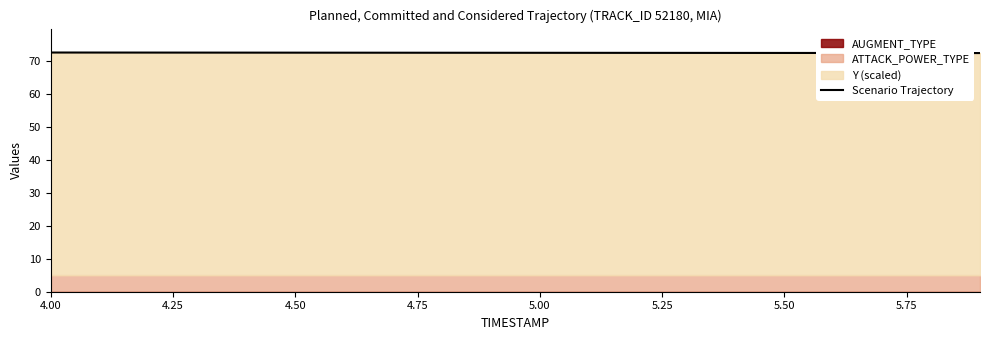

True or false: Scenario Trajectory has a value of 31.5 at 4.50.

False